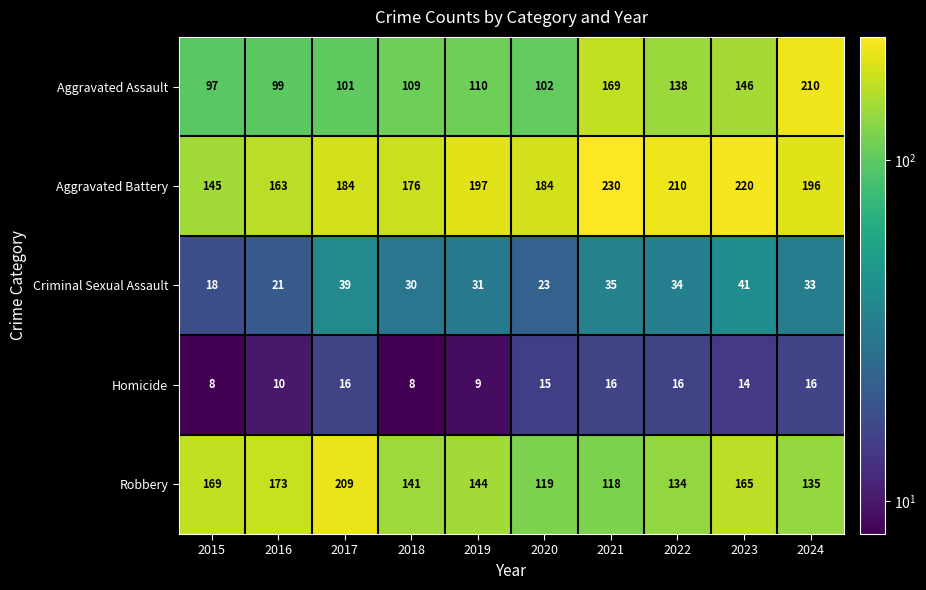

What is the sum of all Homicide values?

128